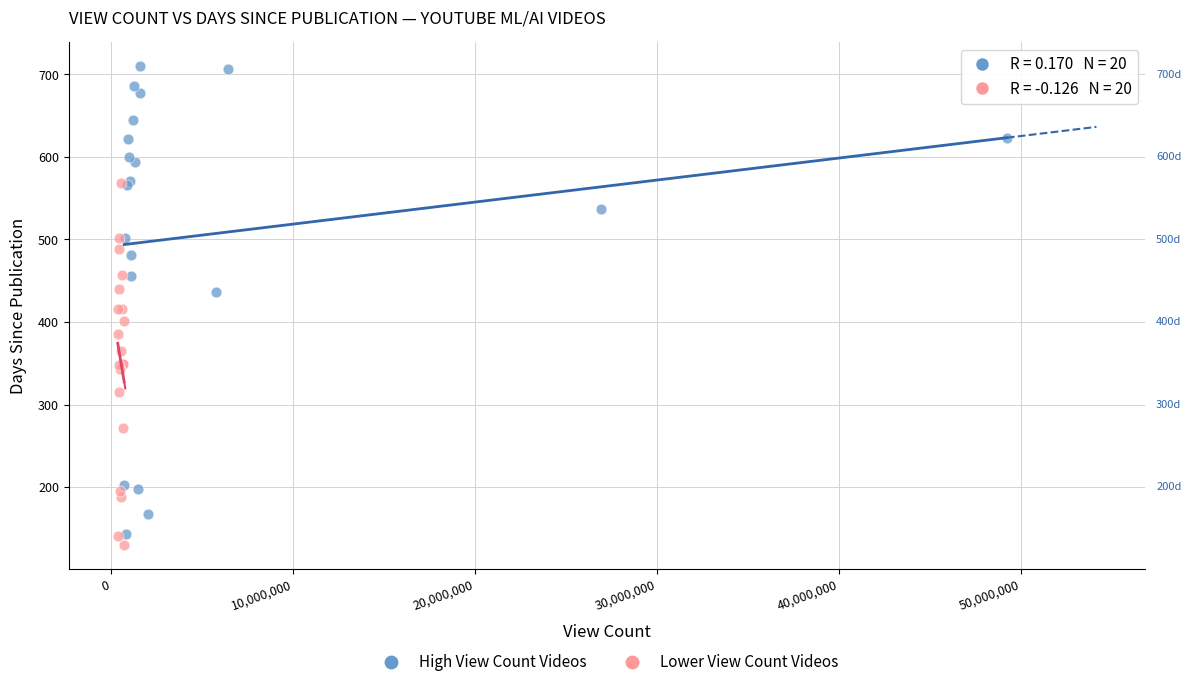

Which series reaches the maximum Y coordinate?

High View Count Videos